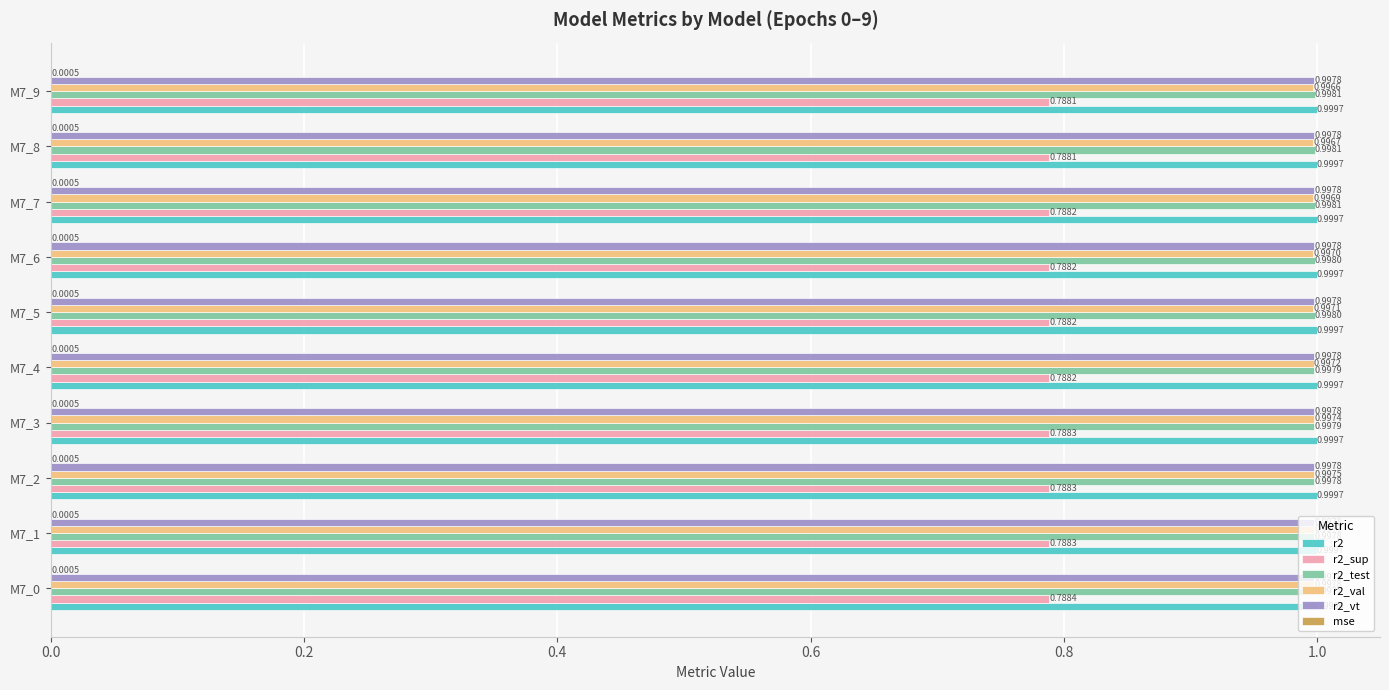

What is the sum of all r2_val values?

10.0